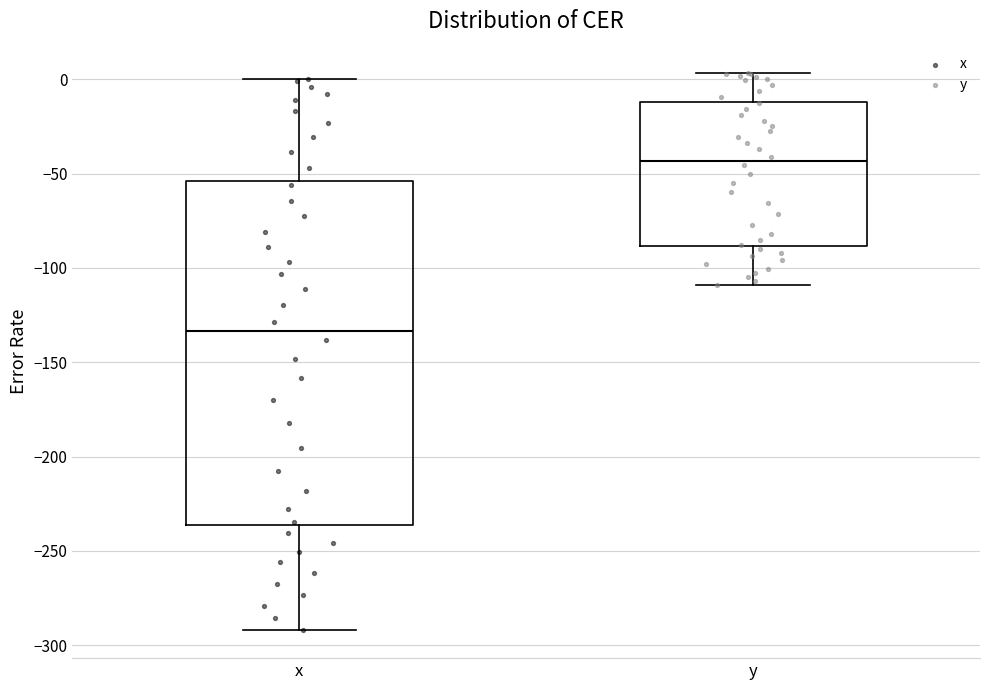

Reading left to right, read every box against the y-axis: the position of its median line, the range the box covers, and the ends of its whiskers. The values are not printed on the chart, so give them approximately, as read against the axis.

x: median -135, box -235 to -55, whiskers -290 to 0
y: median -45, box -90 to -10, whiskers -110 to 5